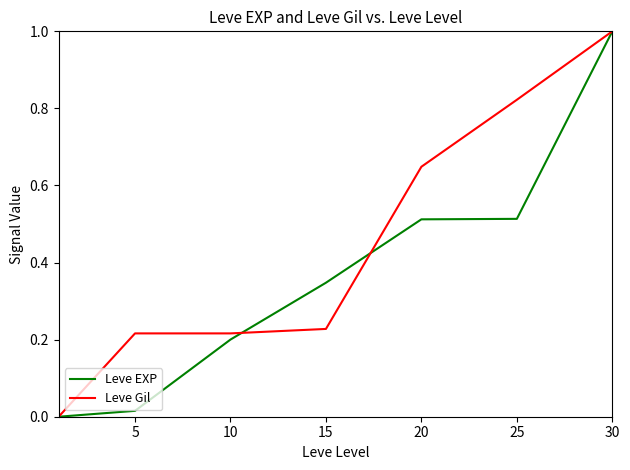

What is the highest value of the Leve EXP series?

1.0